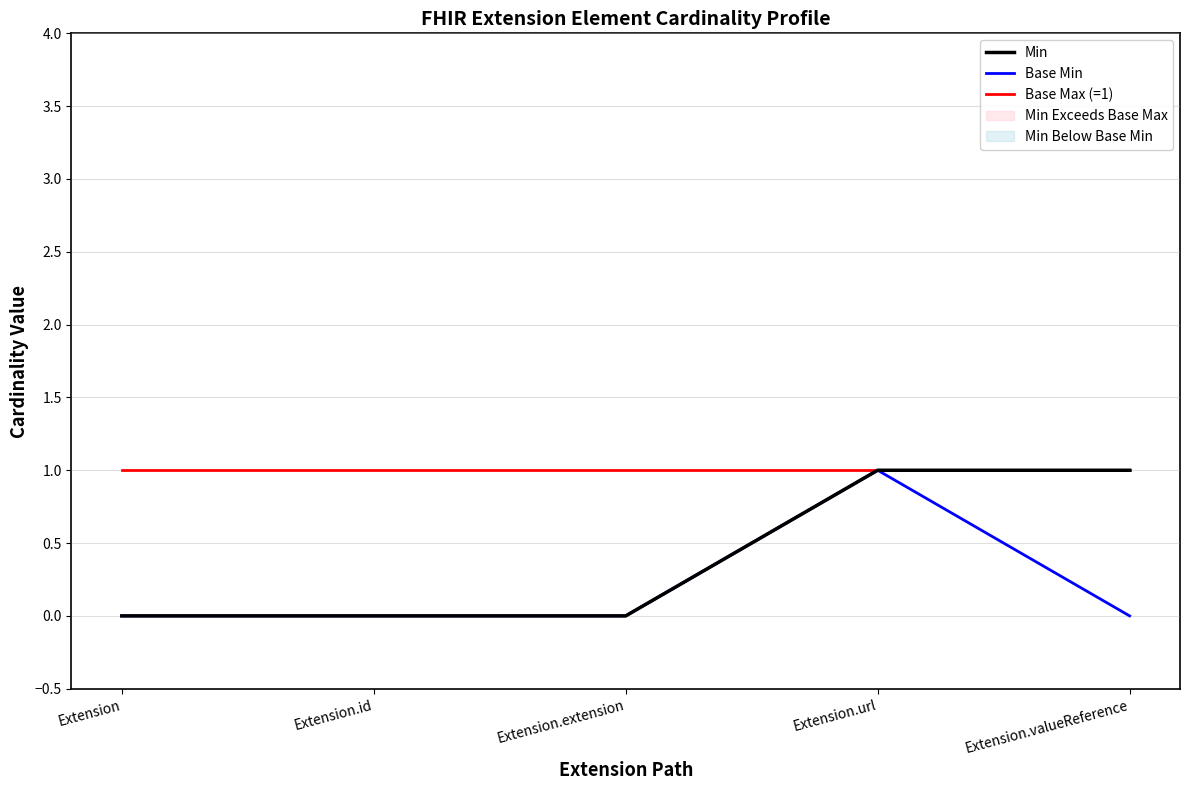

How many values in the Min series exceed 0?

2